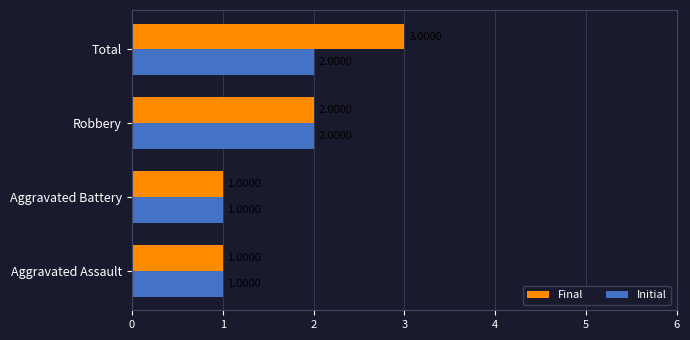

Which category has the highest value in the Final series?

Total